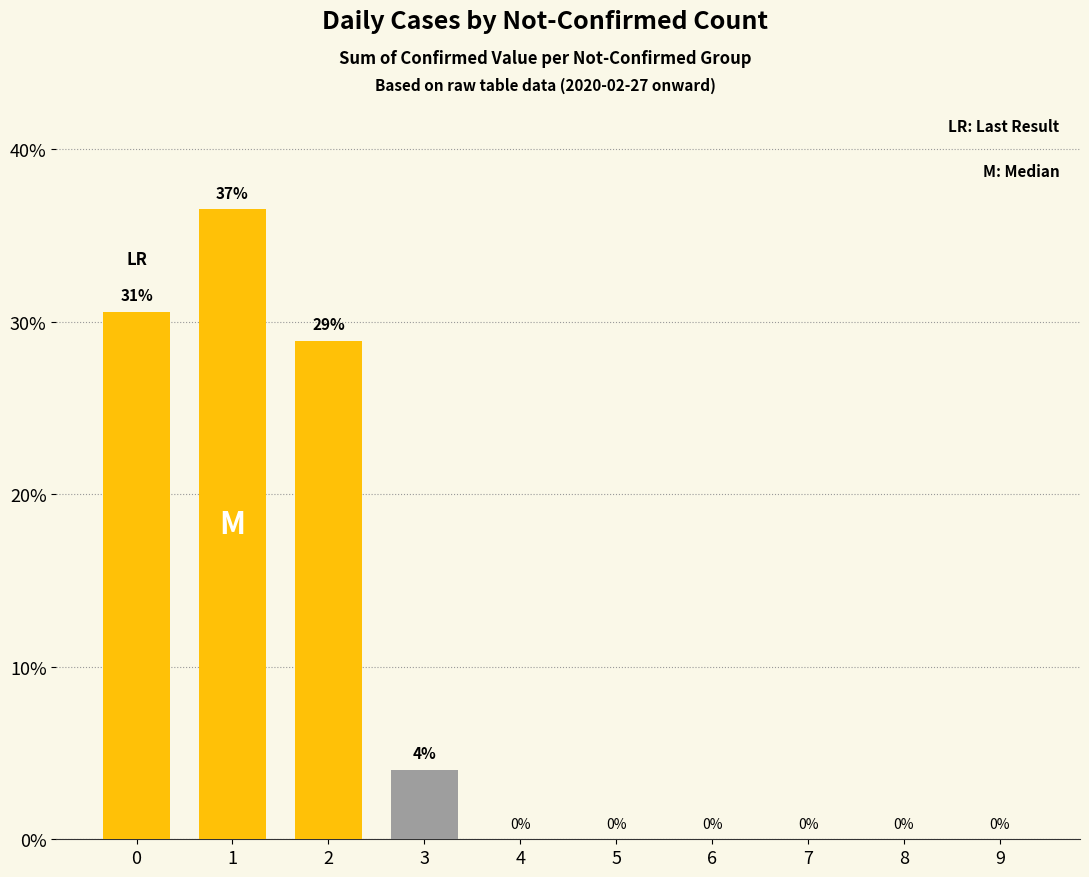

True or false: the data shows 0.0 at 9.

True